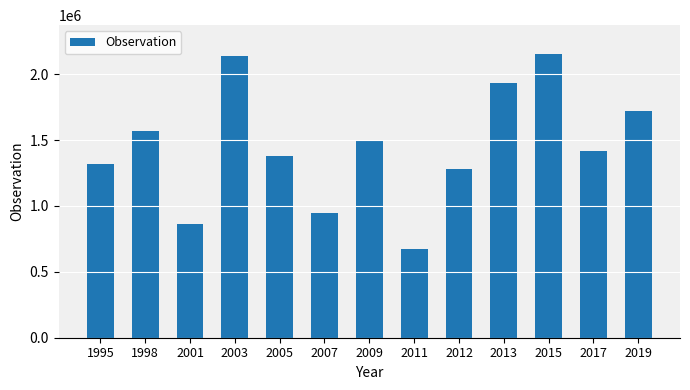

Does the chart contain any negative values?

No